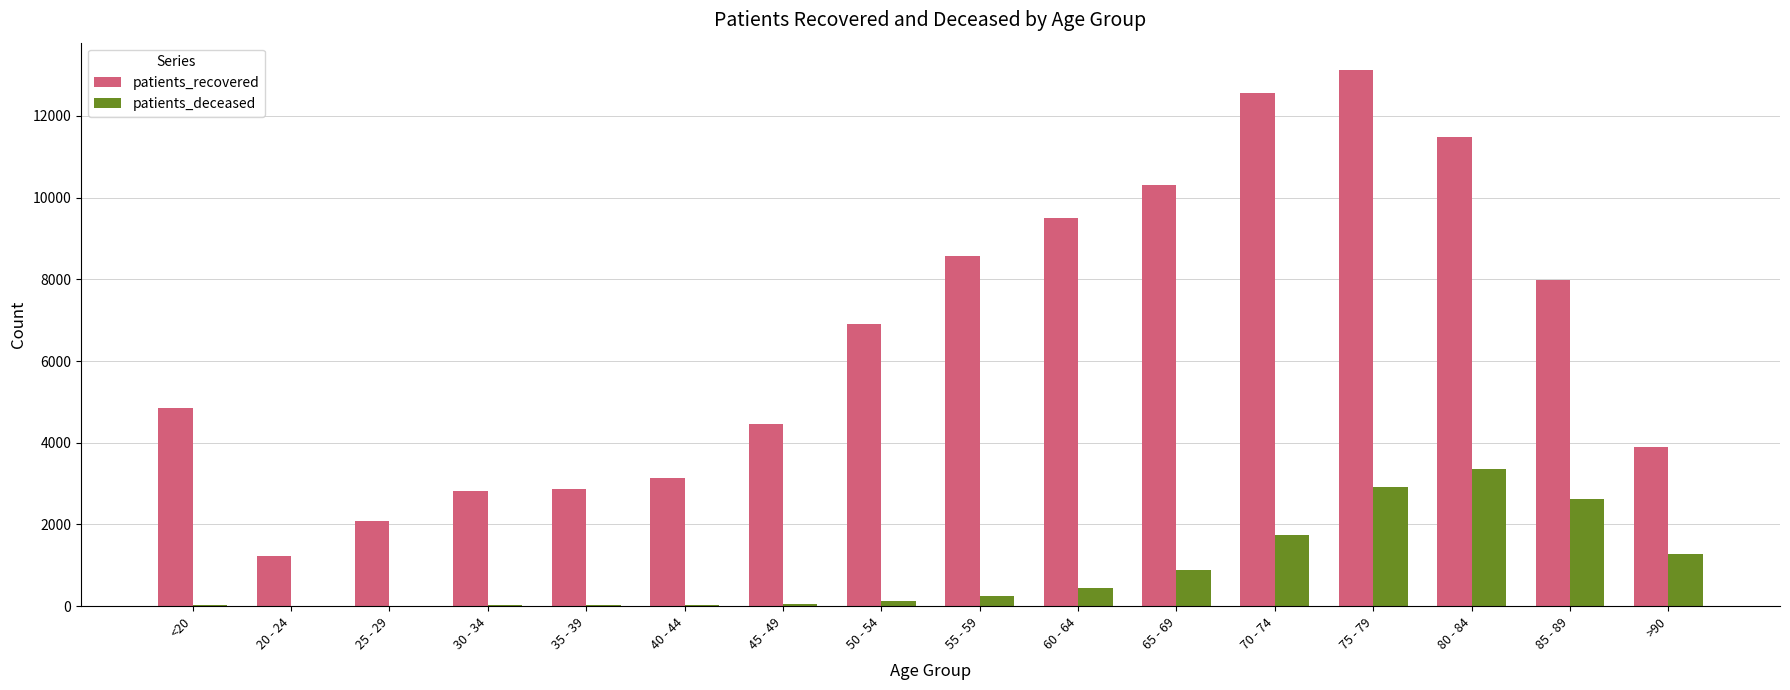

What is the maximum value shown in the chart?

13136